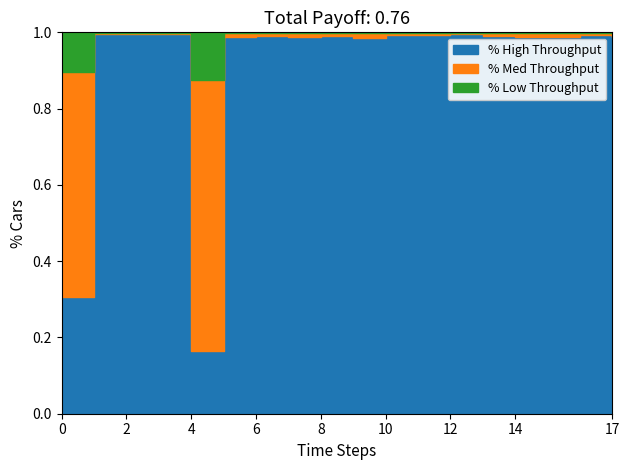

How many categories are shown in the chart?

18